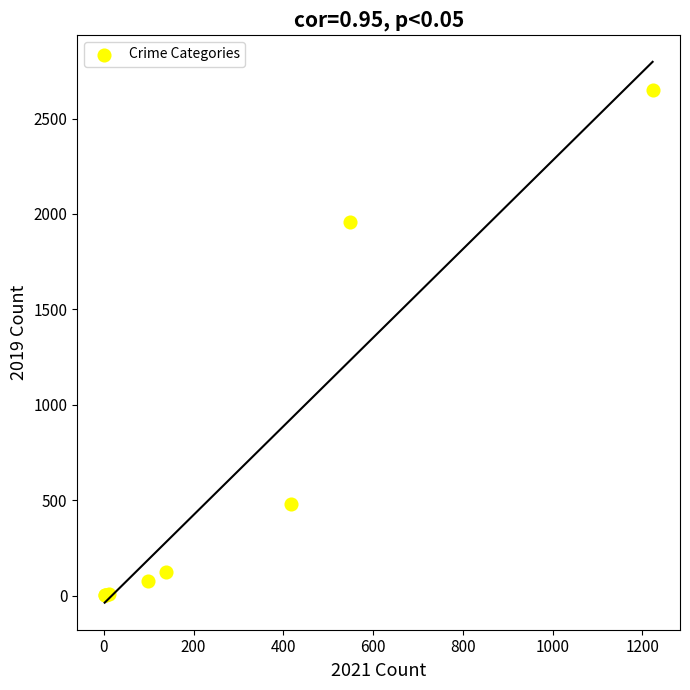

What Y value in the scatter plot is closest to 1325?

1960